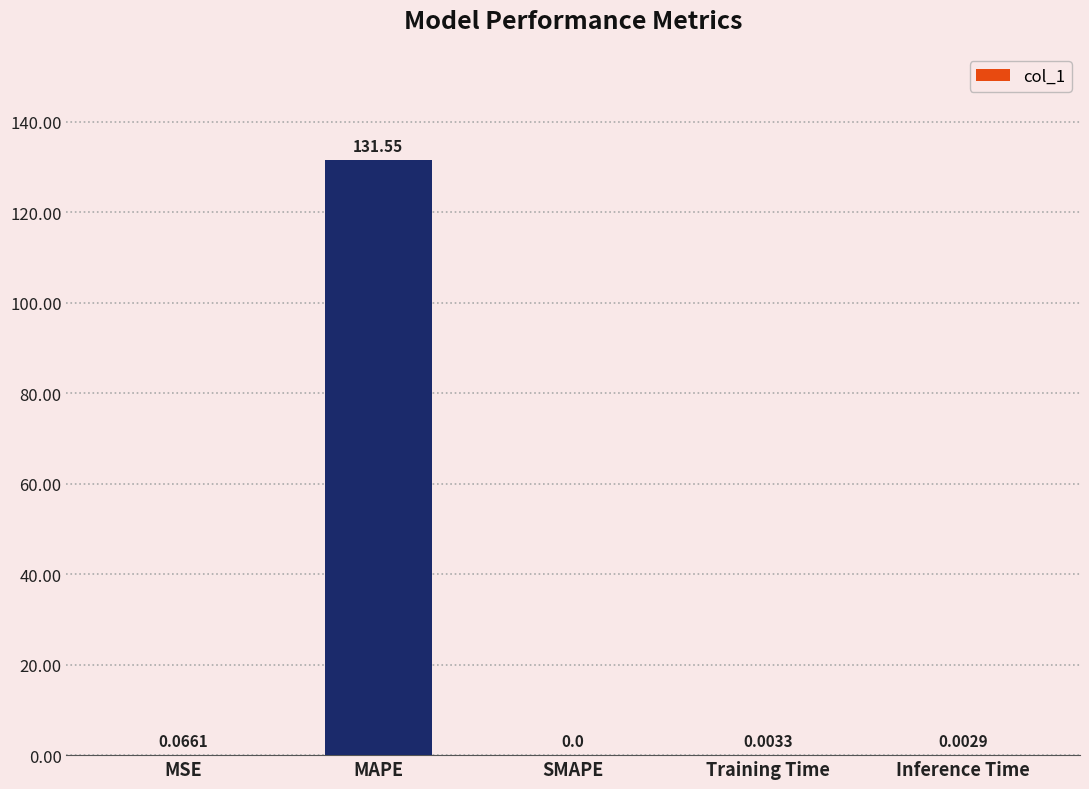

Between MAPE and SMAPE, which is larger?

MAPE